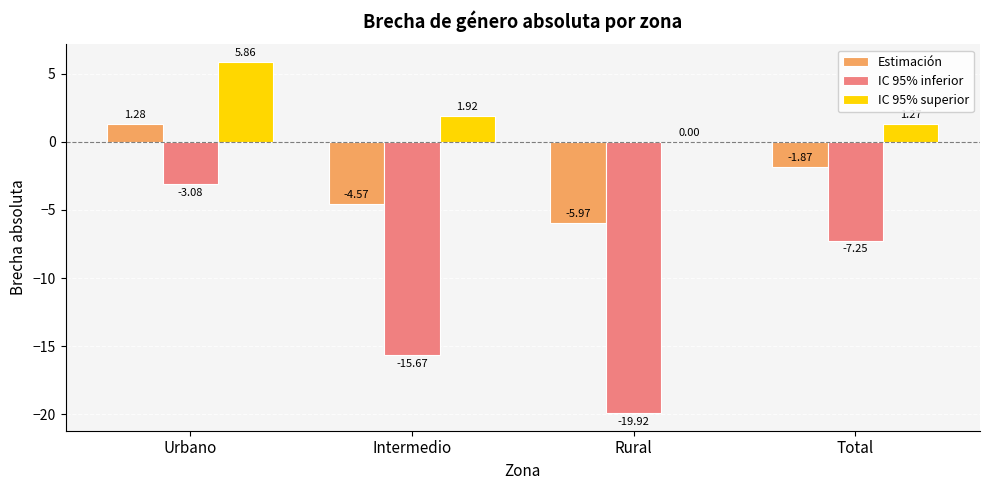

At which category is the sum across all series the highest?

Urbano